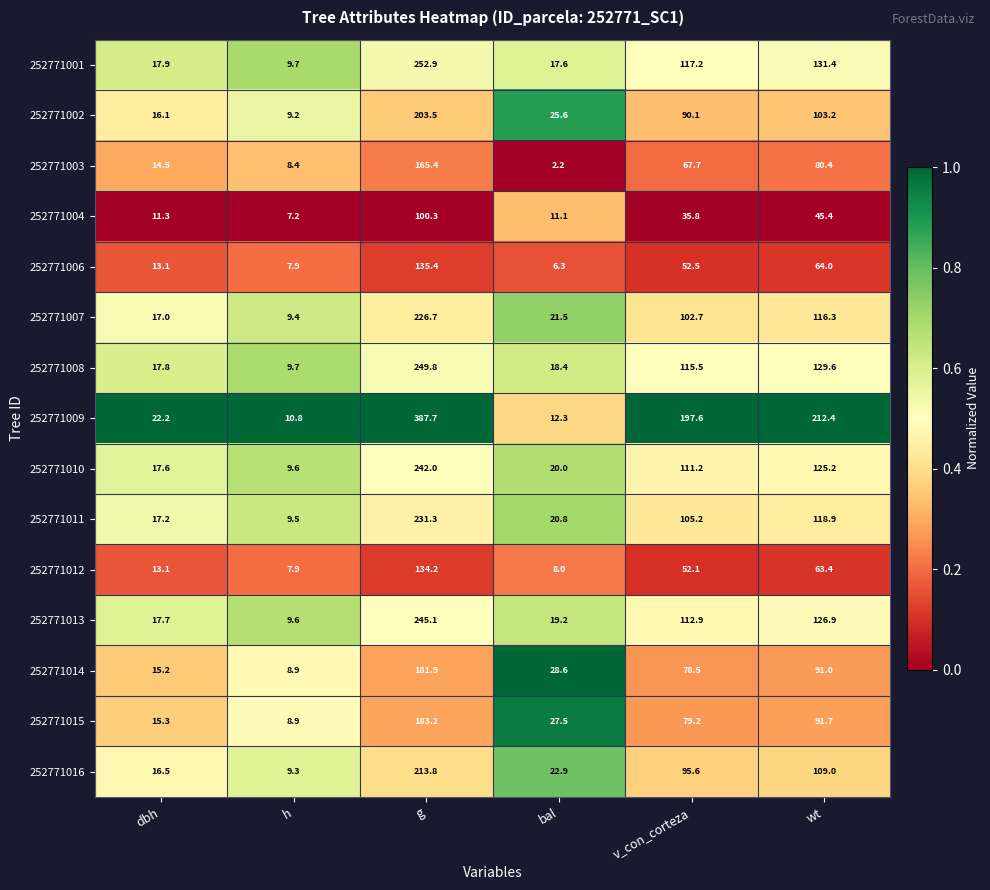

What is the average value of the 252771001 series?

91.1